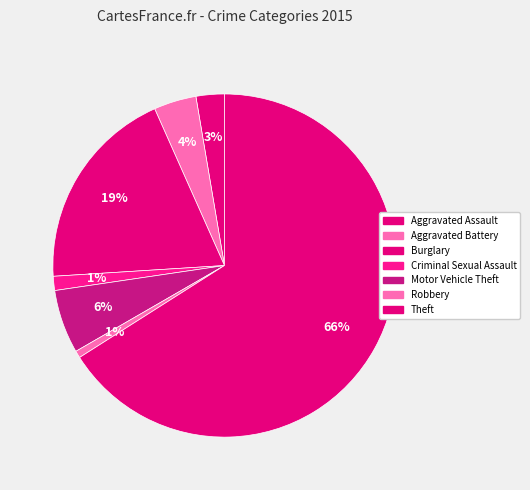

How many segments does this pie chart have?

7